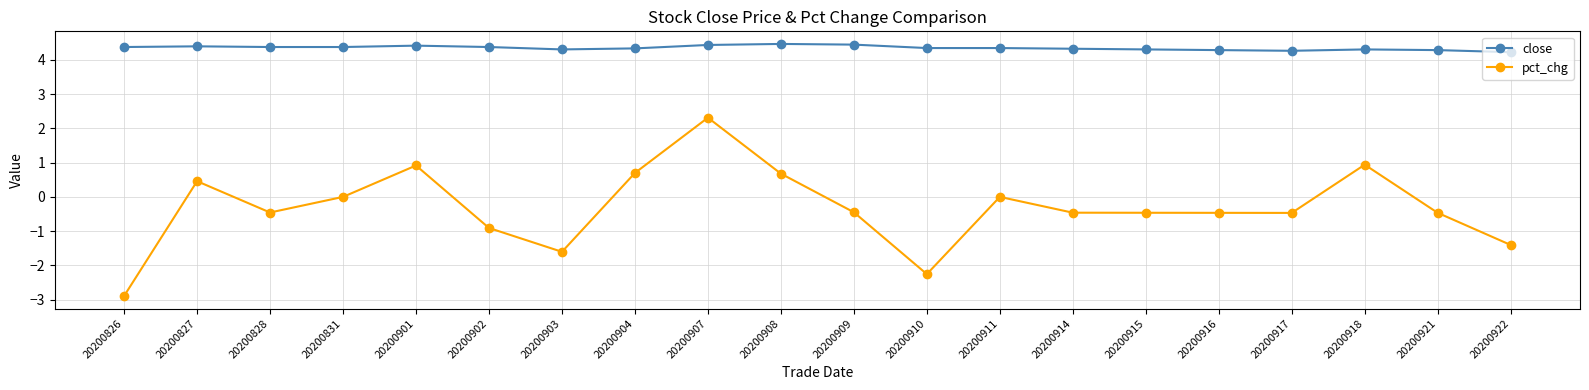

What is the value of the close point at the 2nd from the left?

4.4